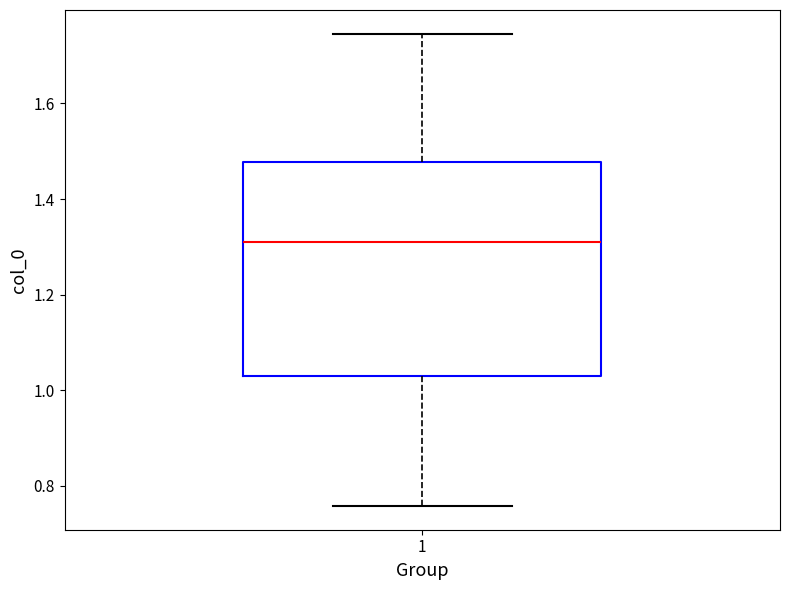

Transcribe this box plot: give where the median line is, the range the box spans, and where the two whiskers end, as read against the y-axis. The values are not printed on the chart, so give them approximately, as read against the axis.

median 1.32, box 1.04 to 1.48, whiskers 0.76 to 1.74